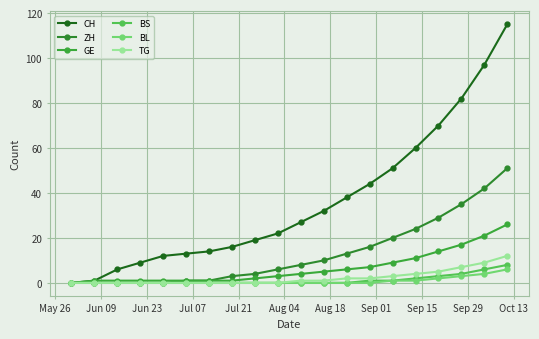

Reading left to right, extract all data points from this chart.

CH: 0	1	6	9	12	13	14	16	19	22	27	32	38	44	51	60	70	82	97	115
ZH: 0	0	0	0	0	1	1	3	4	6	8	10	13	16	20	24	29	35	42	51
GE: 0	1	1	1	1	1	1	1	2	3	4	5	6	7	9	11	14	17	21	26
BS: 0	0	0	0	0	0	0	0	0	0	0	0	0	1	1	2	3	4	6	8
BL: 0	0	0	0	0	0	0	0	0	0	0	0	0	0	1	1	2	3	4	6
TG: 0	0	0	0	0	0	0	0	0	0	1	1	2	2	3	4	5	7	9	12